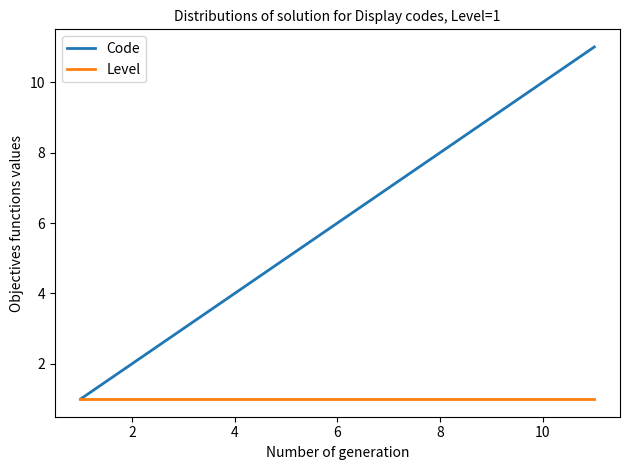

What is the sum of all Code values?

66